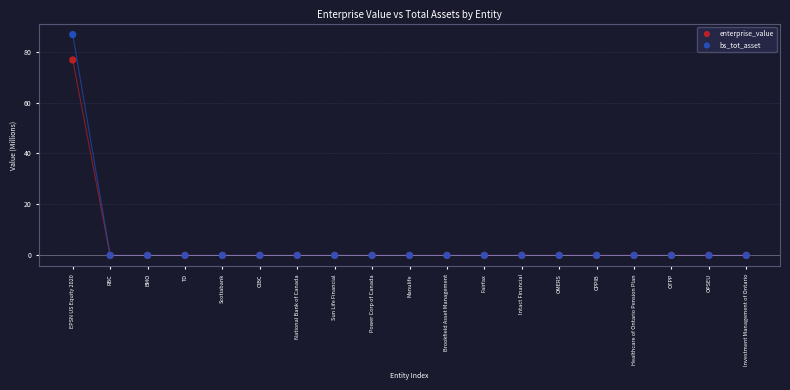

Across all series, what Y value is closest to 43?

76.7